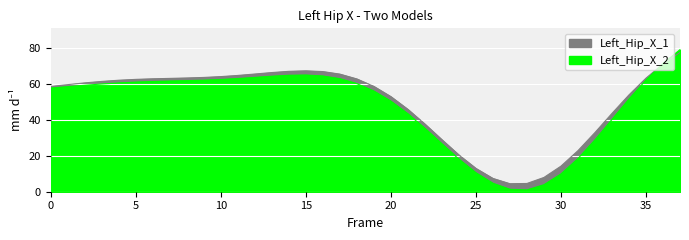

How many data points in Left_Hip_X_2 are above 59?

20